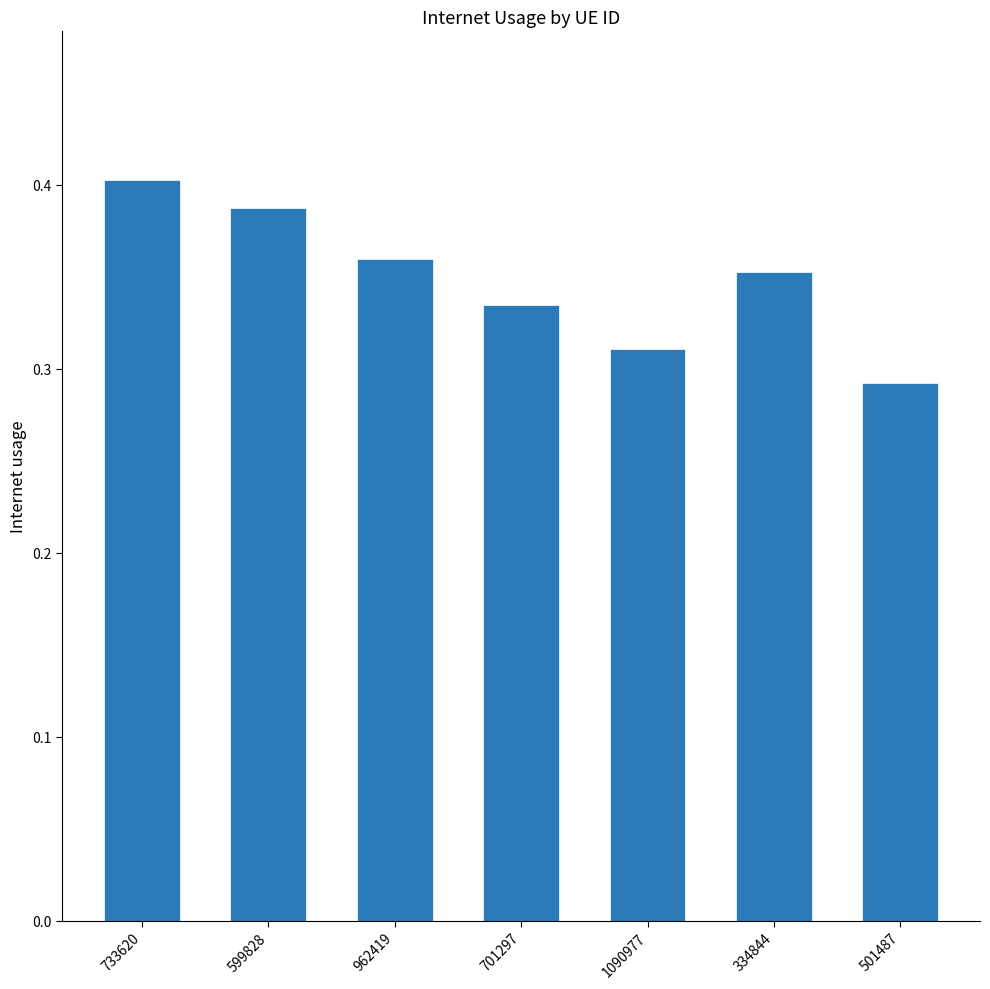

What is the sum of the values at 733620 and 701297?

0.7